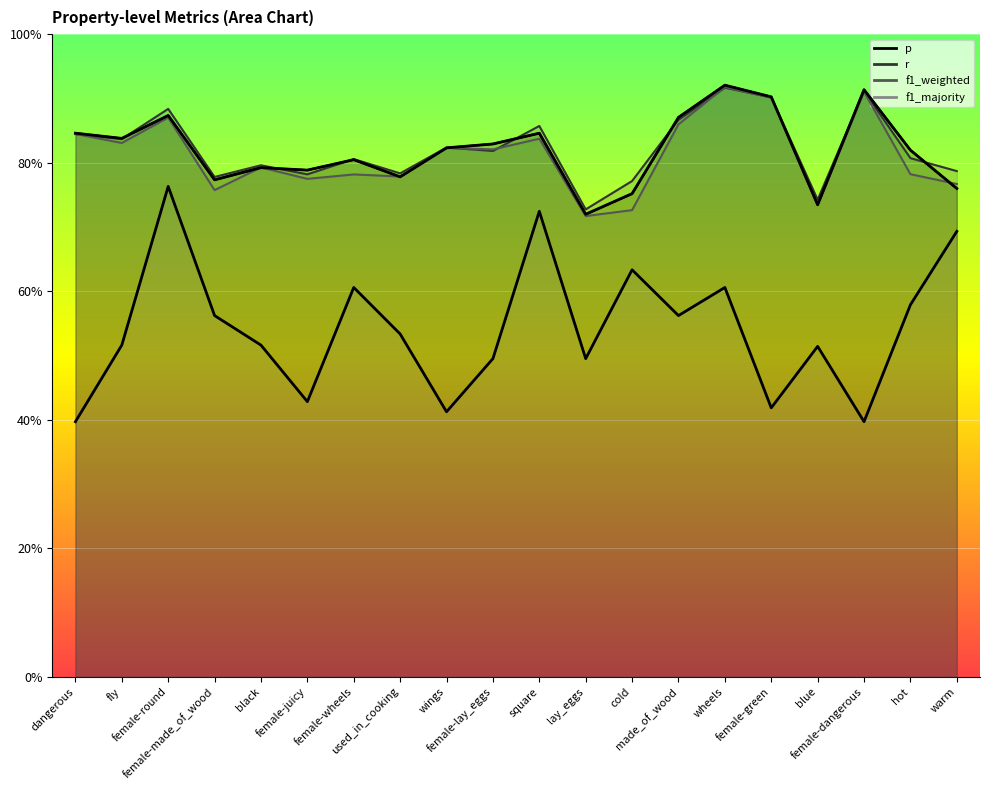

At how many categories does at least one series exceed 0?

20